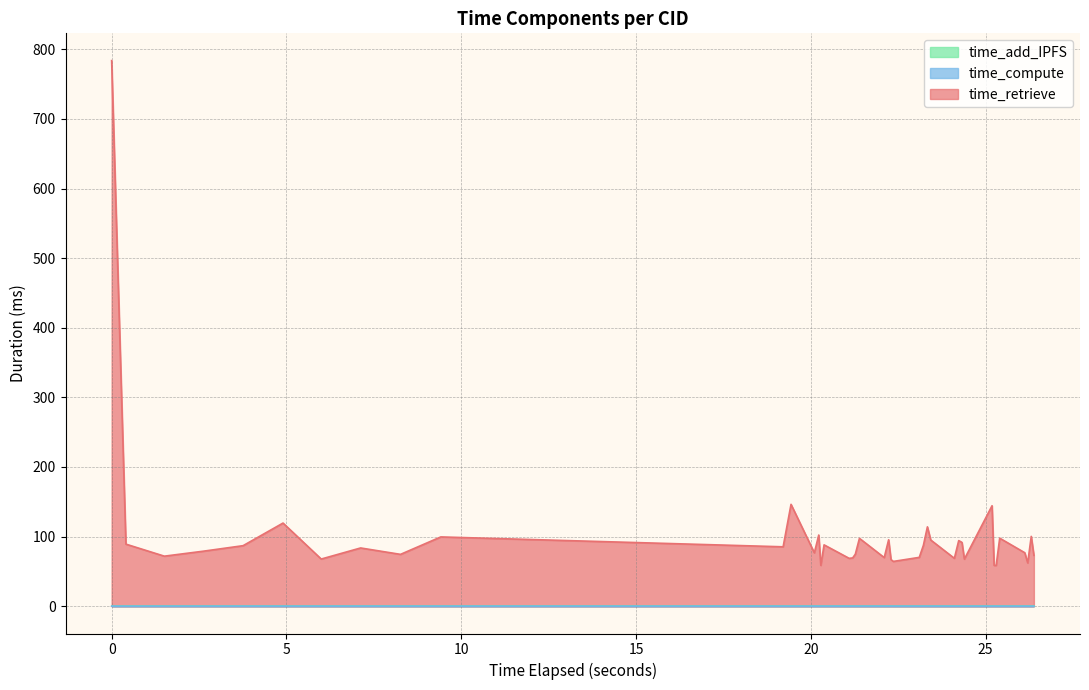

Does the chart display data point markers on the line(s)?

No